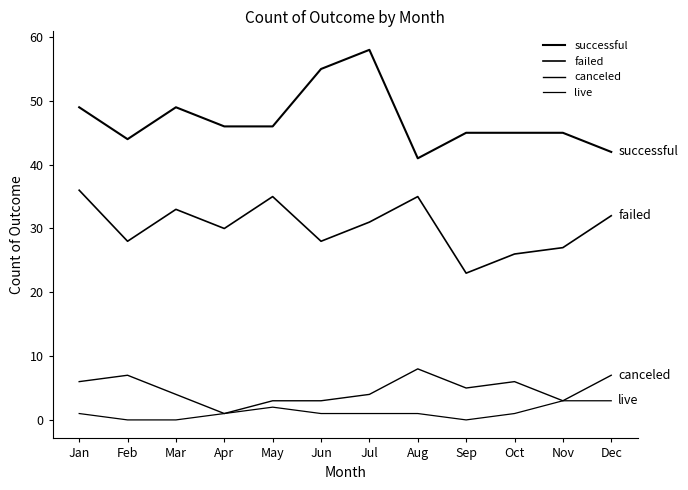

Is this an area chart (filled region under the line)?

No